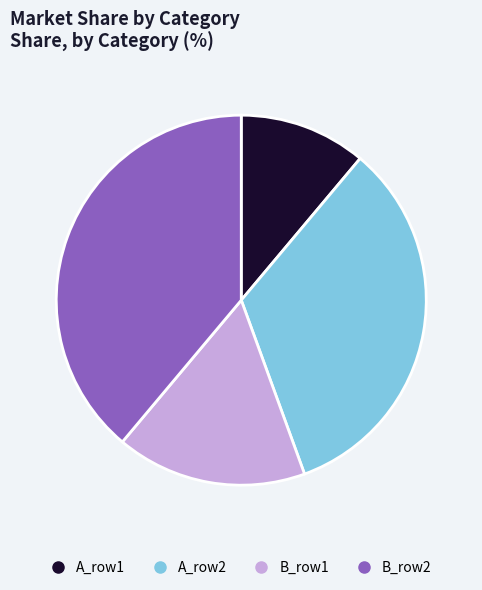

Is there any slice that represents more than half of the pie?

No